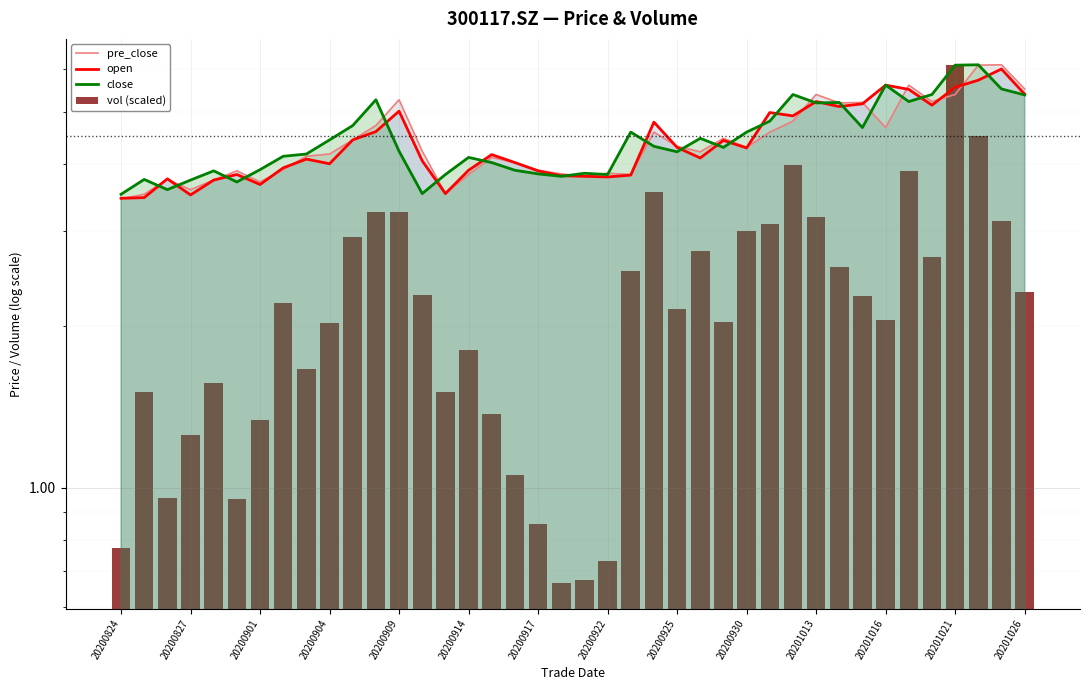

Is it true that close equals 3.7 at 20200914?

True